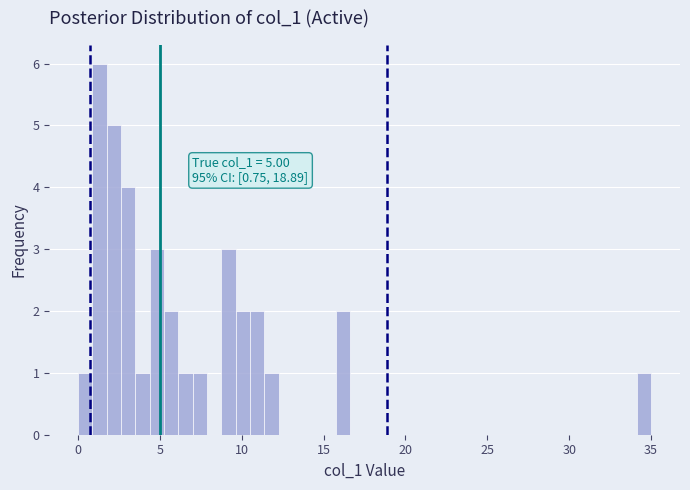

Read against the x-axis, roughly where is the centre of the tallest bar?

1.5